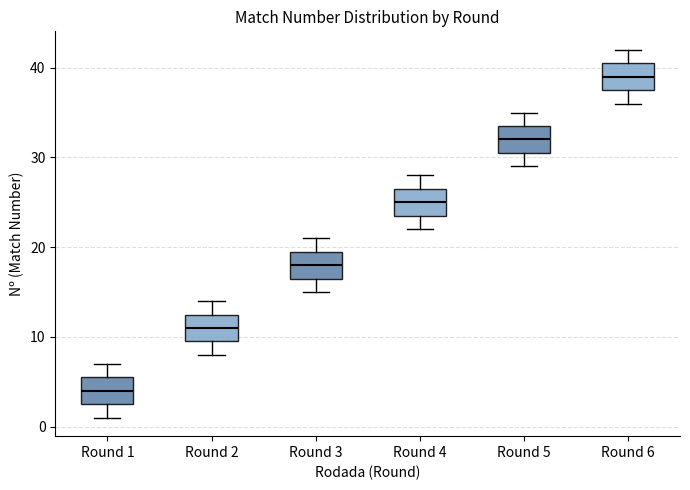

Reading left to right, transcribe this box plot: for each box, give where its median line is, the range the box spans, and where its two whiskers end, as read against the y-axis. The values are not printed on the chart, so give them approximately, as read against the axis.

Round 1: median 4, box 3 to 6, whiskers 1 to 7
Round 2: median 11, box 10 to 13, whiskers 8 to 14
Round 3: median 18, box 17 to 20, whiskers 15 to 21
Round 4: median 25, box 24 to 27, whiskers 22 to 28
Round 5: median 32, box 31 to 34, whiskers 29 to 35
Round 6: median 39, box 38 to 41, whiskers 36 to 42